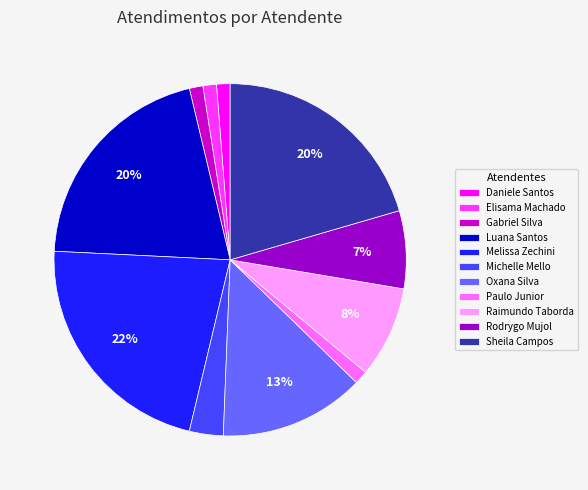

How many segments does this pie chart have?

11